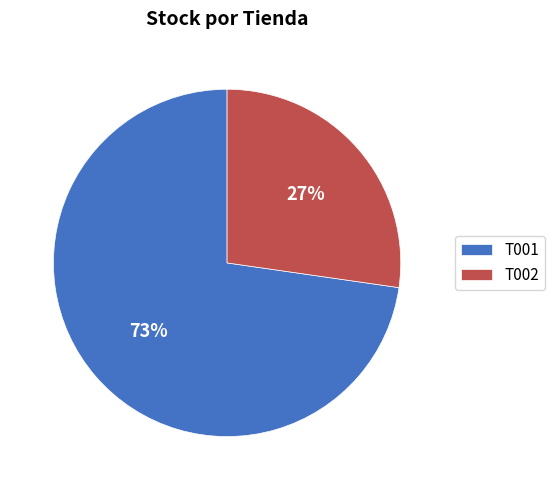

To the nearest percent, what percentage of the pie is T001?

73%